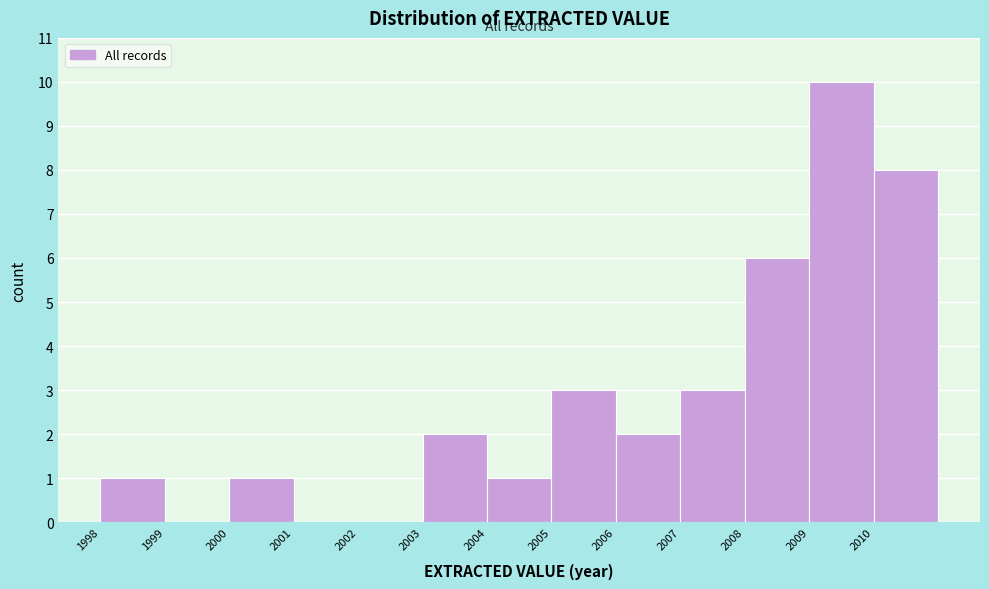

Reading left to right, list every bar in this chart as the range it spans on the x-axis followed by its height. The values are not printed on the chart, so give them approximately, as read against the axis.

1998 to 1999: 1
1999 to 2000: 0
2000 to 2001: 1
2001 to 2002: 0
2002 to 2003: 0
2003 to 2004: 2
2004 to 2005: 1
2005 to 2006: 3
2006 to 2007: 2
2007 to 2008: 3
2008 to 2009: 6
2009 to 2010: 10
2010 to 2011: 8